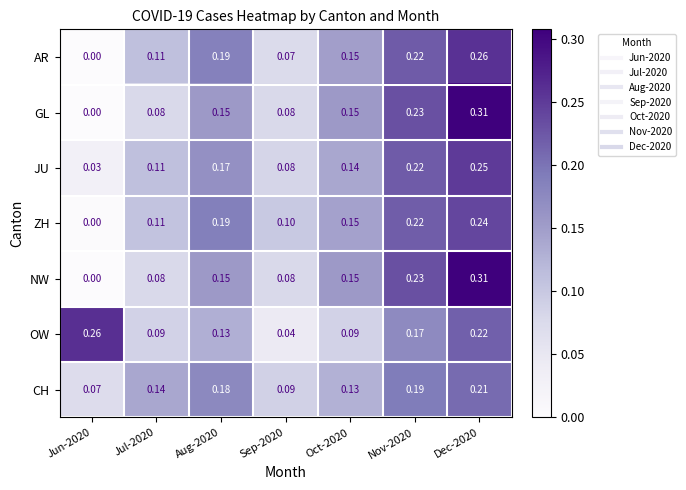

How many categories are shown in the chart?

7